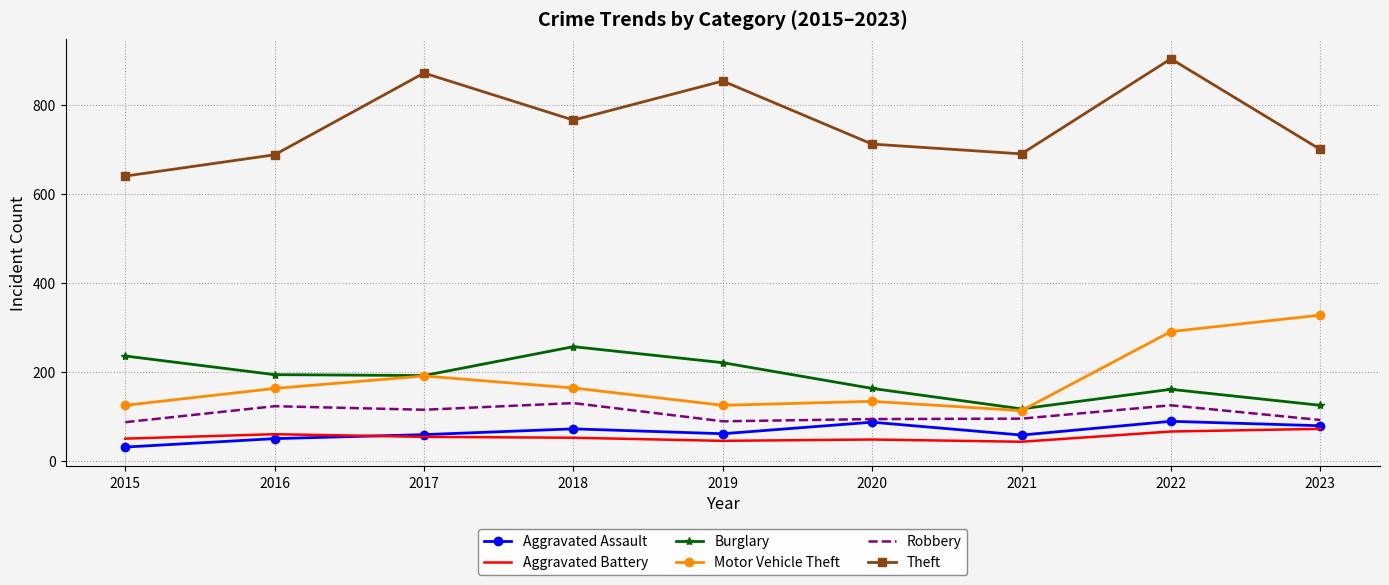

True or false: Motor Vehicle Theft has a value of 328 at 2023.

True